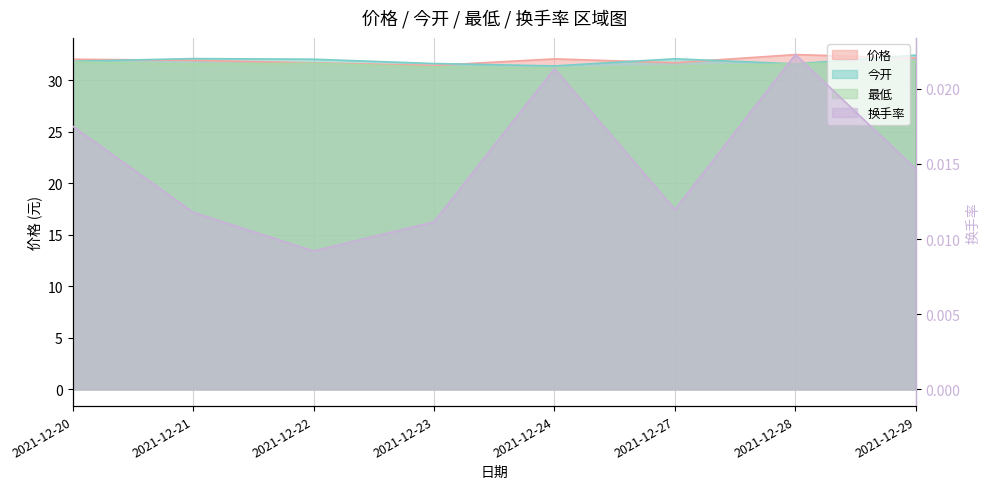

Is the value of 今开 at 2021-12-24 greater than the value of 价格 at 2021-12-28?

No